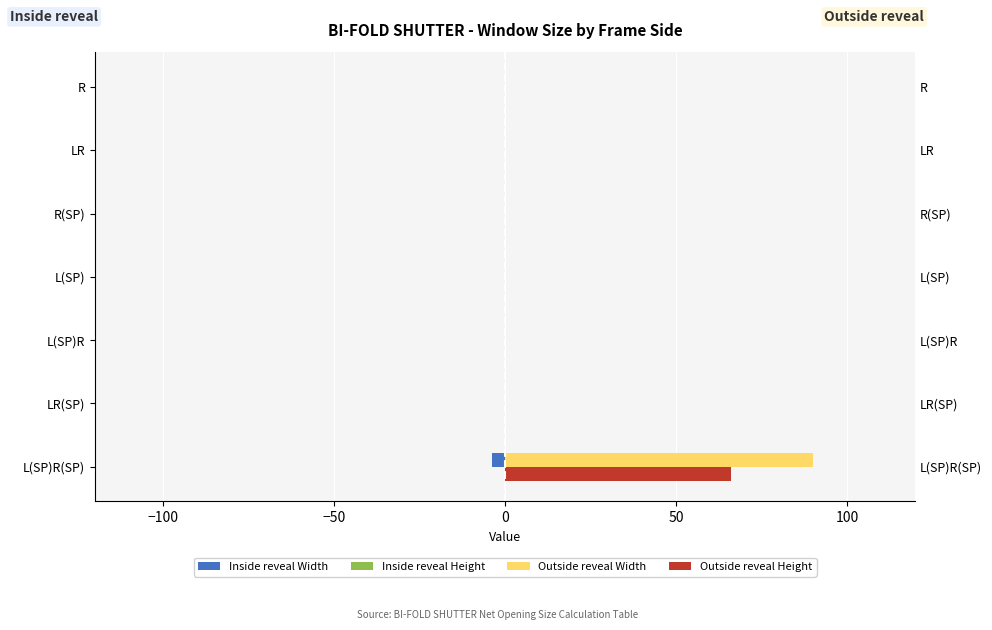

How many data points in Outside reveal Width are above 0?

1